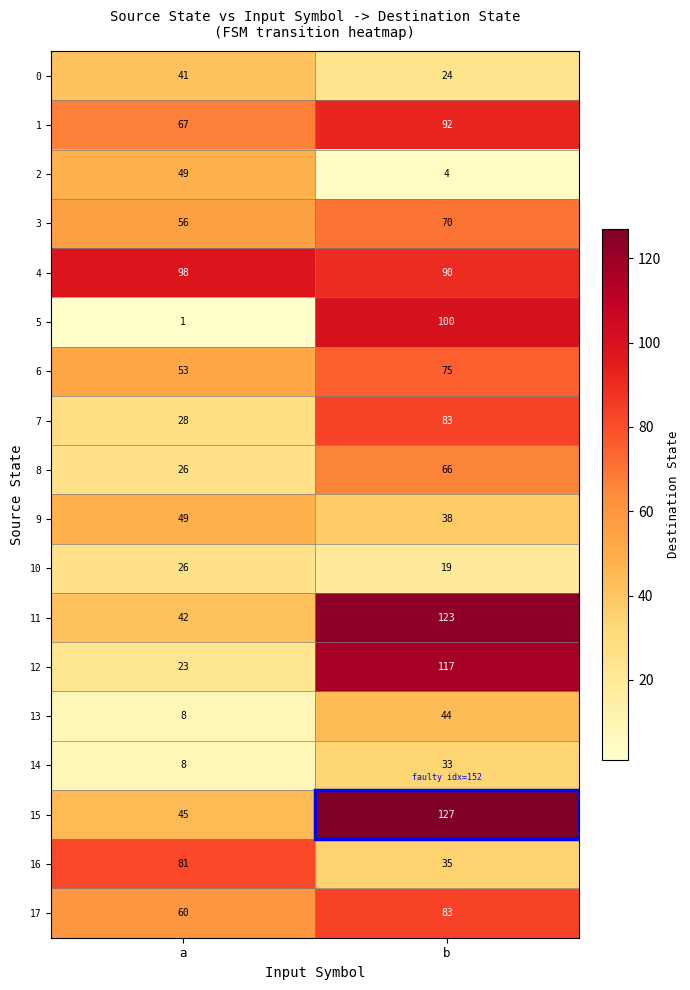

The value of 17 at b is 83. True or false?

True